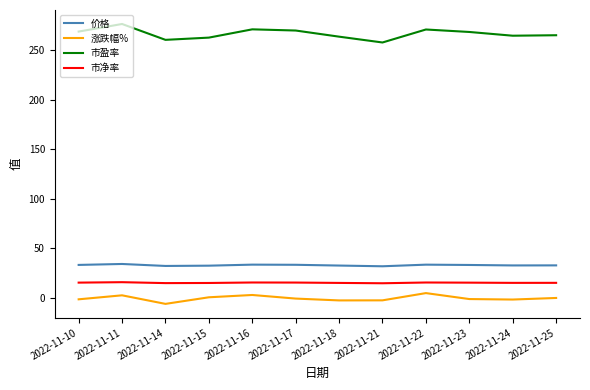

What is the minimum value for 价格?

32.1